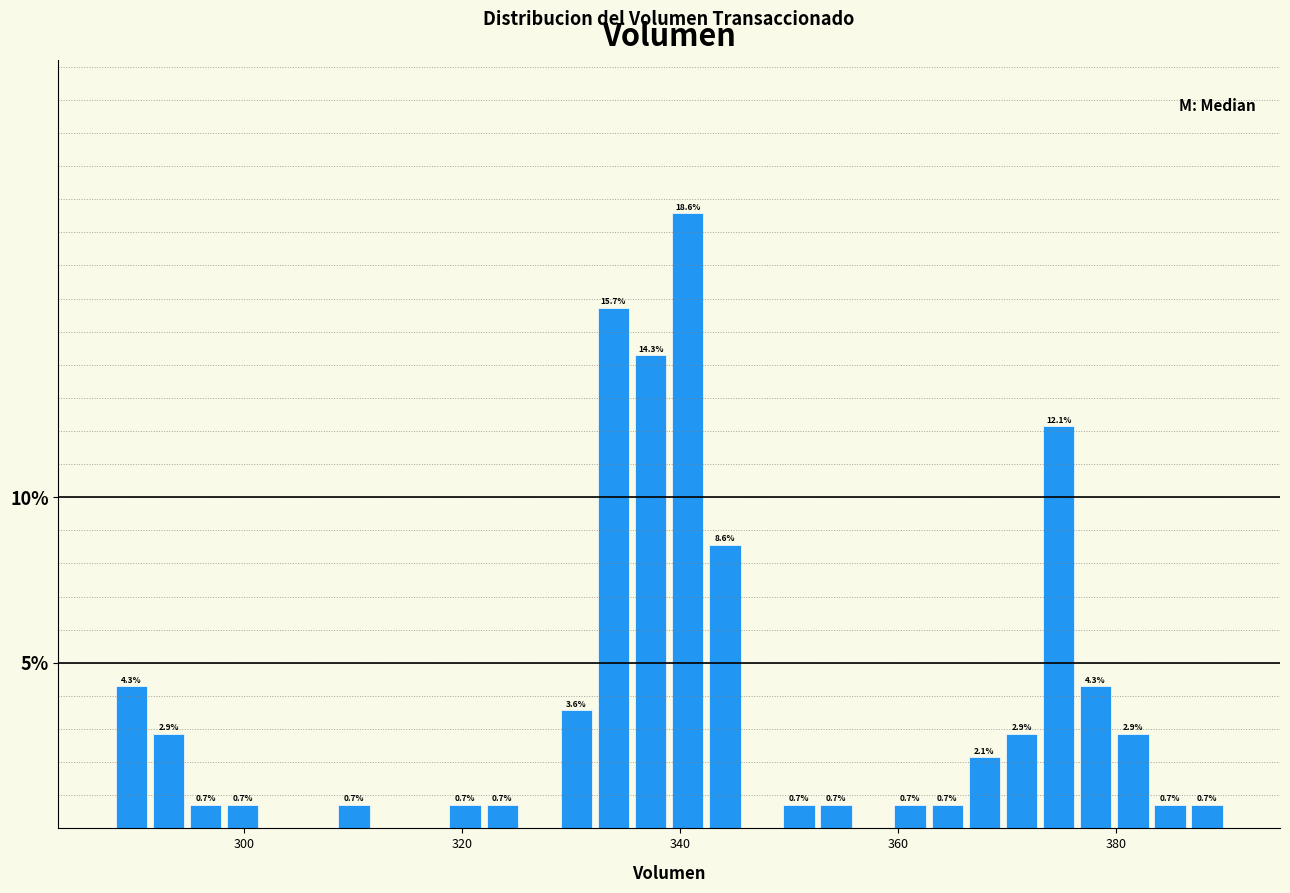

Around what value on the x-axis is the tallest bar? Give the approximate position of its centre, as read against the axis.

340